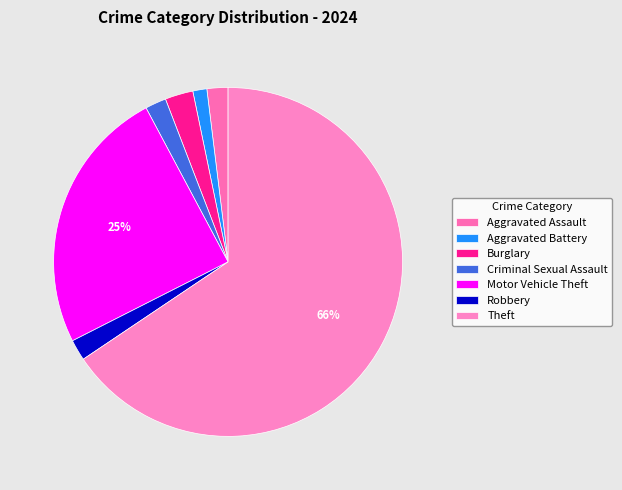

The Robbery slice represents 9% of the pie. True or false?

False